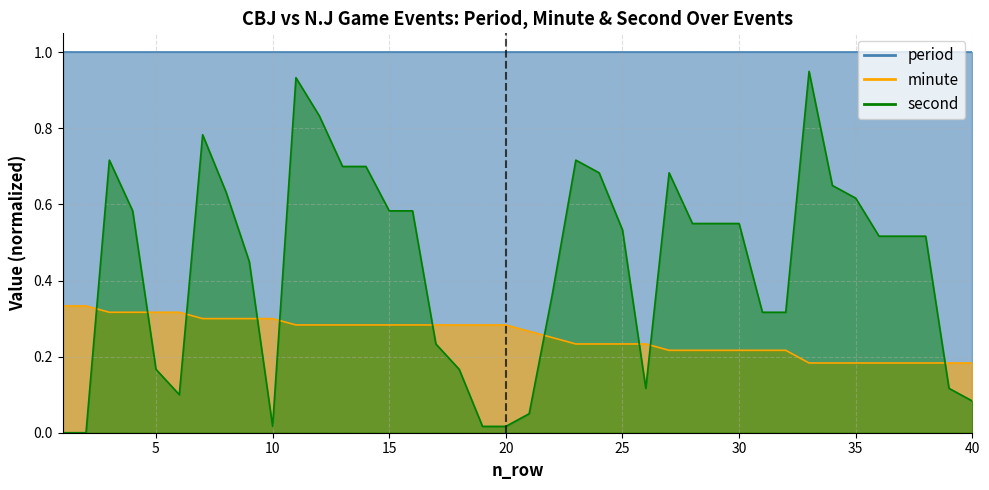

True or false: minute has more than 2 points higher than both neighbors.

False